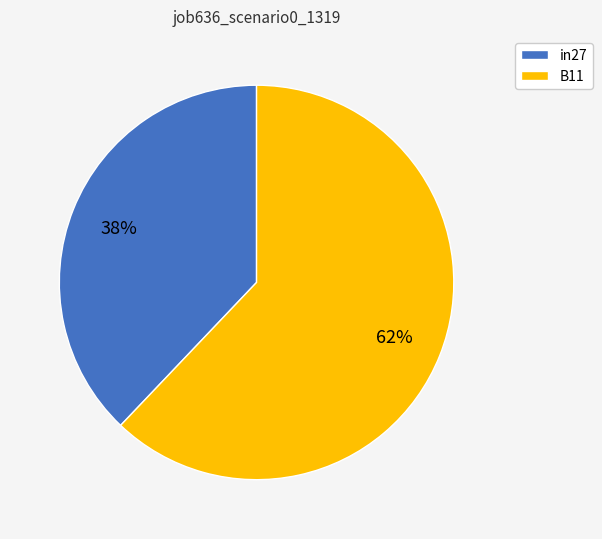

What is the ratio of the value at in27 to the value at B11?

0.6